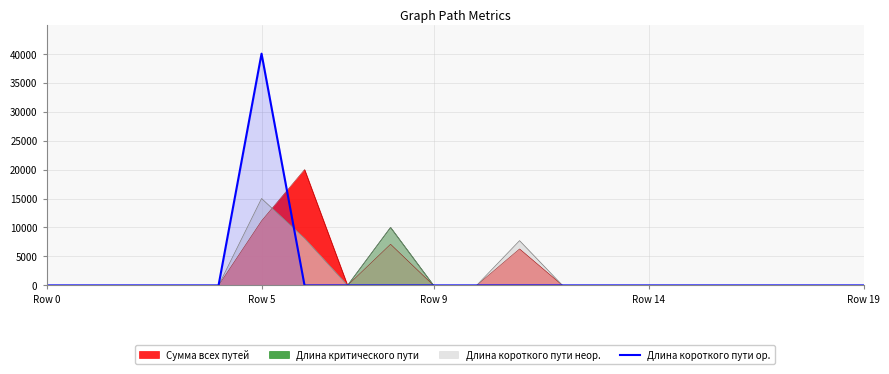

What is the difference between the maximum and minimum values?

40000